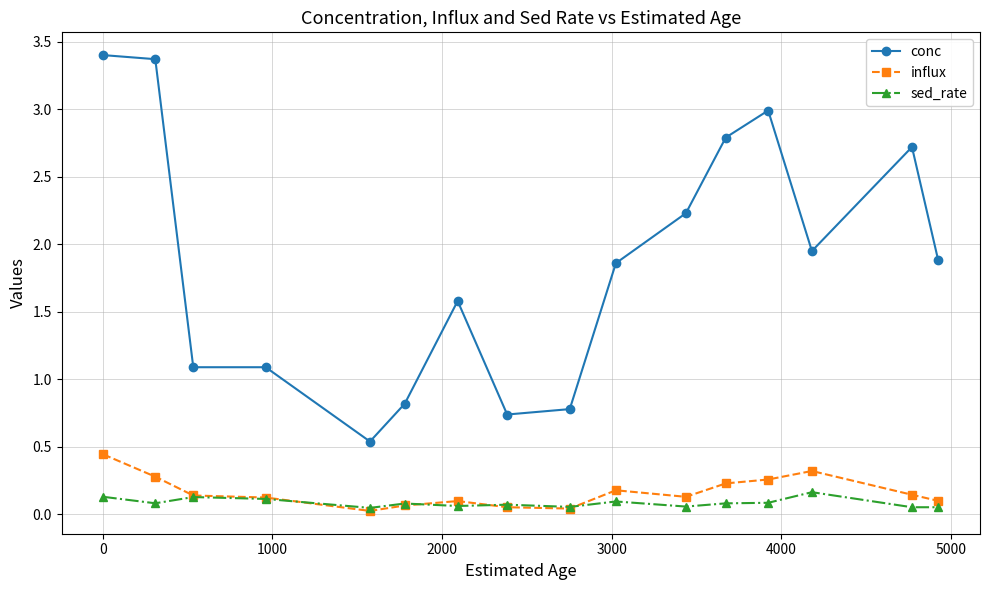

Which series has the largest total across all categories?

conc